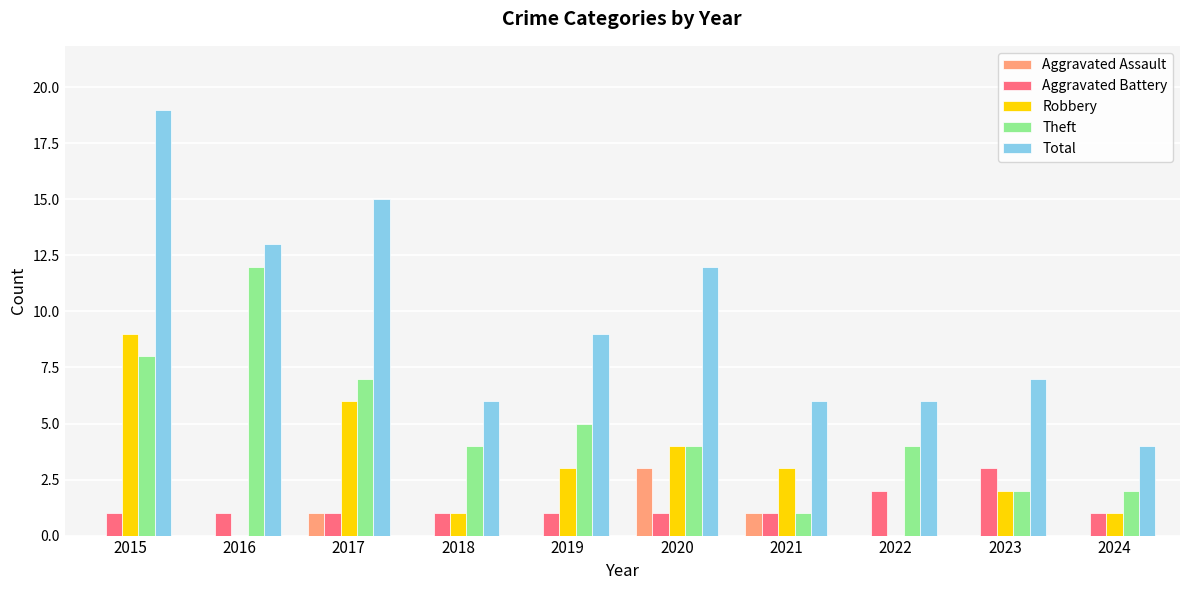

What is the sum of the Total values at 2016 and 2022?

19